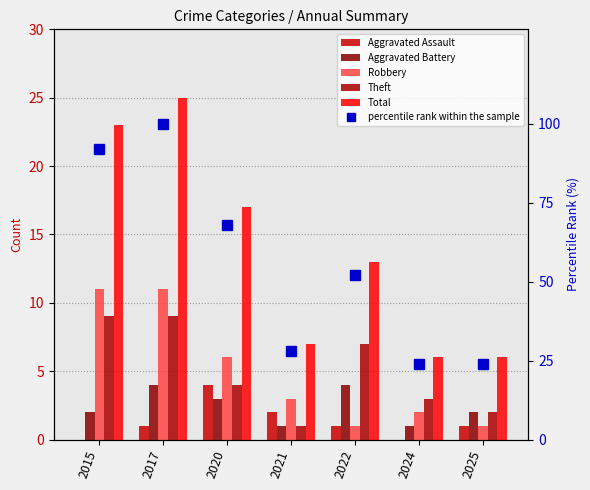

Reading left to right, list all the values displayed in this chart.

Aggravated Assault: 2015=0	2017=1	2020=4	2021=2	2022=1	2024=0	2025=1
Aggravated Battery: 2015=2	2017=4	2020=3	2021=1	2022=4	2024=1	2025=2
Robbery: 2015=11	2017=11	2020=6	2021=3	2022=1	2024=2	2025=1
Theft: 2015=9	2017=9	2020=4	2021=1	2022=7	2024=3	2025=2
Total: 2015=23	2017=25	2020=17	2021=7	2022=13	2024=6	2025=6
percentile rank within the sample: 2015=92	2017=100	2020=68	2021=28	2022=52	2024=24	2025=24